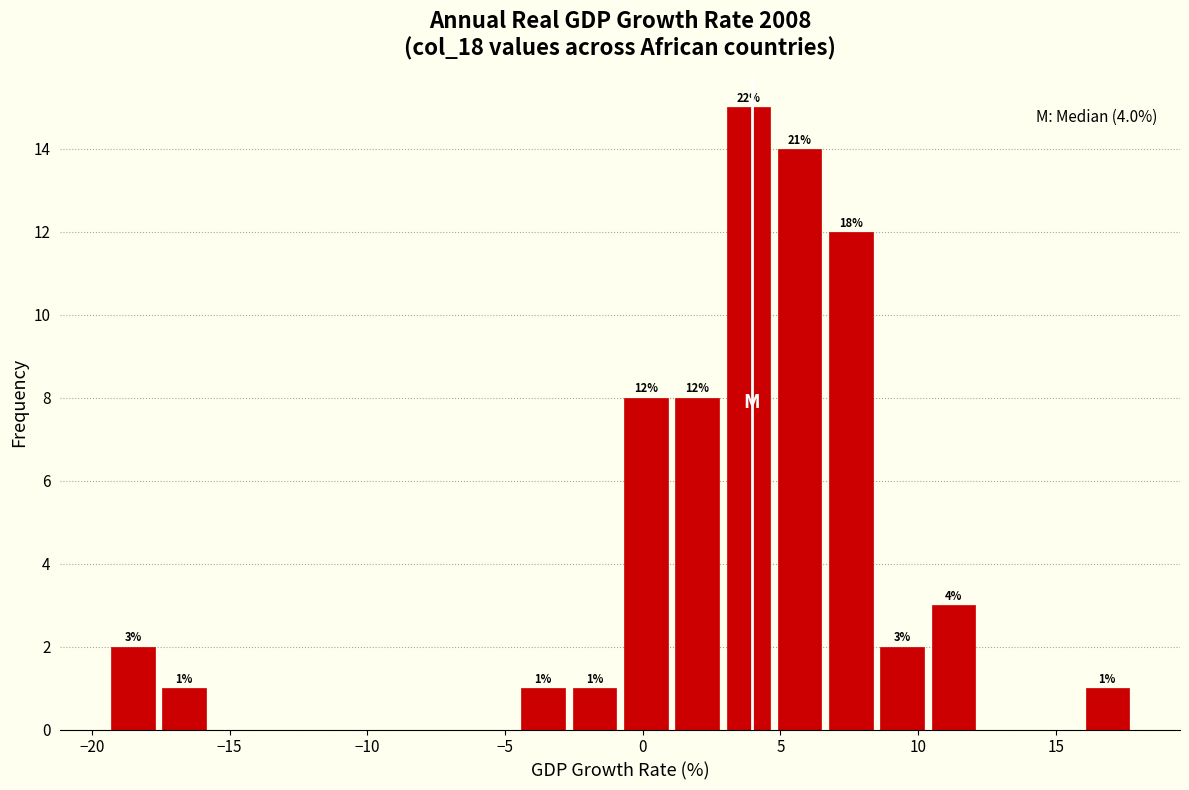

Read against the x-axis, roughly where is the centre of the tallest bar?

4.0